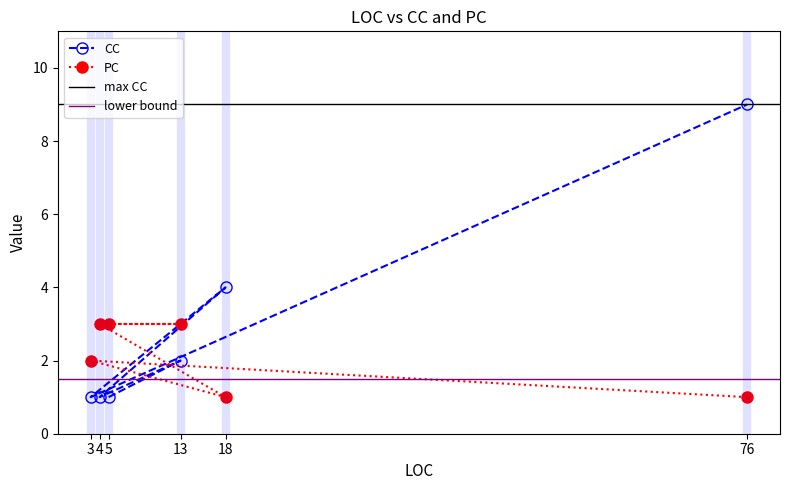

At which label does CC first exceed 2?

18